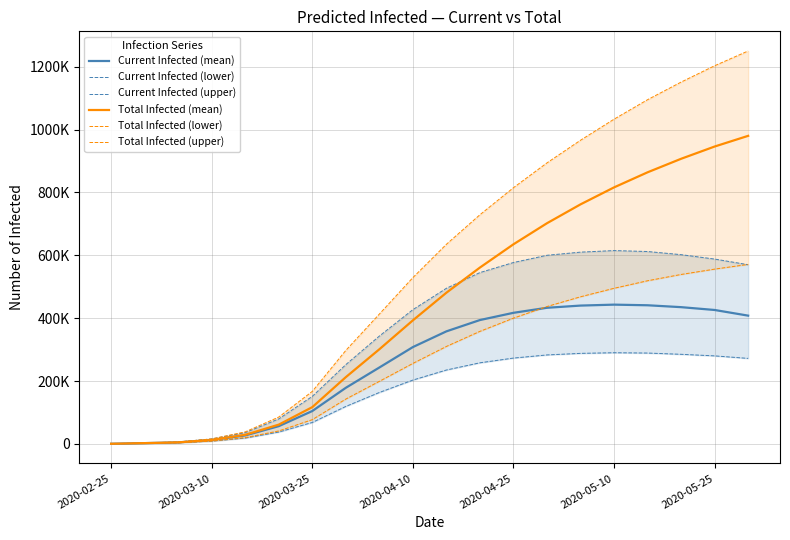

Reading left to right, what are all the values shown in this chart?

Current Infected (mean): 406	2434	4827	12414	26904	56430	104516	178453	243000	308000	358000	394000	417000	433000	440000	443000	441000	435000	426000	408000
Current Infected (lower): 300	1800	3539	8876	18582	37648	68174	119161	163530	203000	235000	258000	273000	283000	288000	290000	289000	285000	280000	272000
Current Infected (upper): 500	3000	6000	15853	35776	79404	151152	252156	343000	427000	495000	545000	577000	600000	610000	615000	612000	602000	588000	570000
Total Infected (mean): 406	2434	4827	12414	28933	61257	116930	212346	301000	393000	481000	561000	635000	702000	762000	816000	864000	907000	946000	980000
Total Infected (lower): 300	1800	3539	8876	20082	41187	77051	142560	199000	256000	310000	358000	400000	437000	468000	495000	519000	539000	556000	571000
Total Infected (upper): 500	3000	6000	15853	38276	85404	167005	297382	413000	529000	635000	729000	815000	894000	966000	1033000	1095000	1151000	1203000	1250000